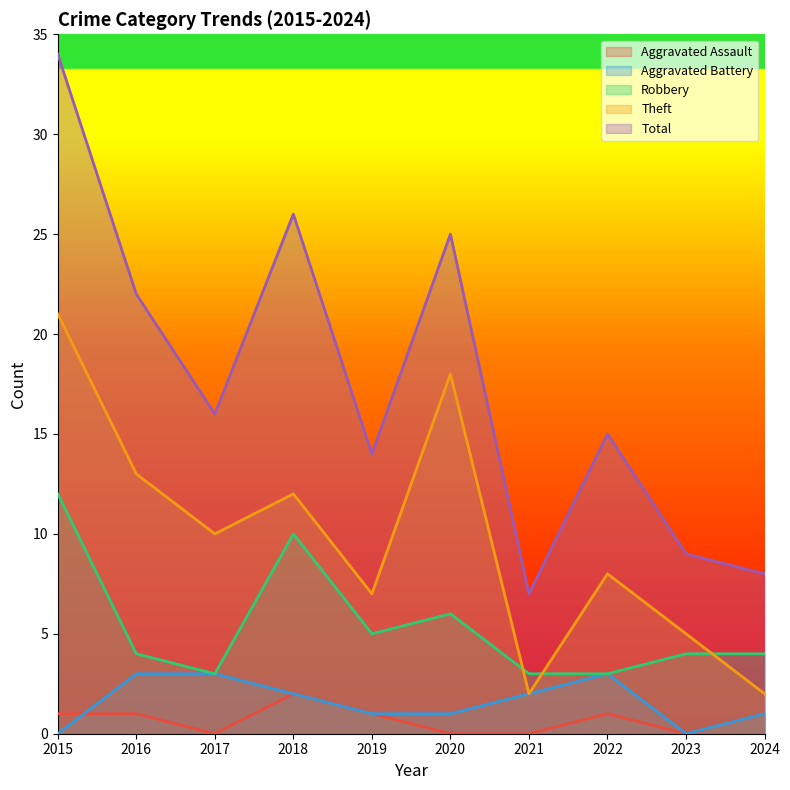

Which series changed the most between 2015 and 2022?

Total